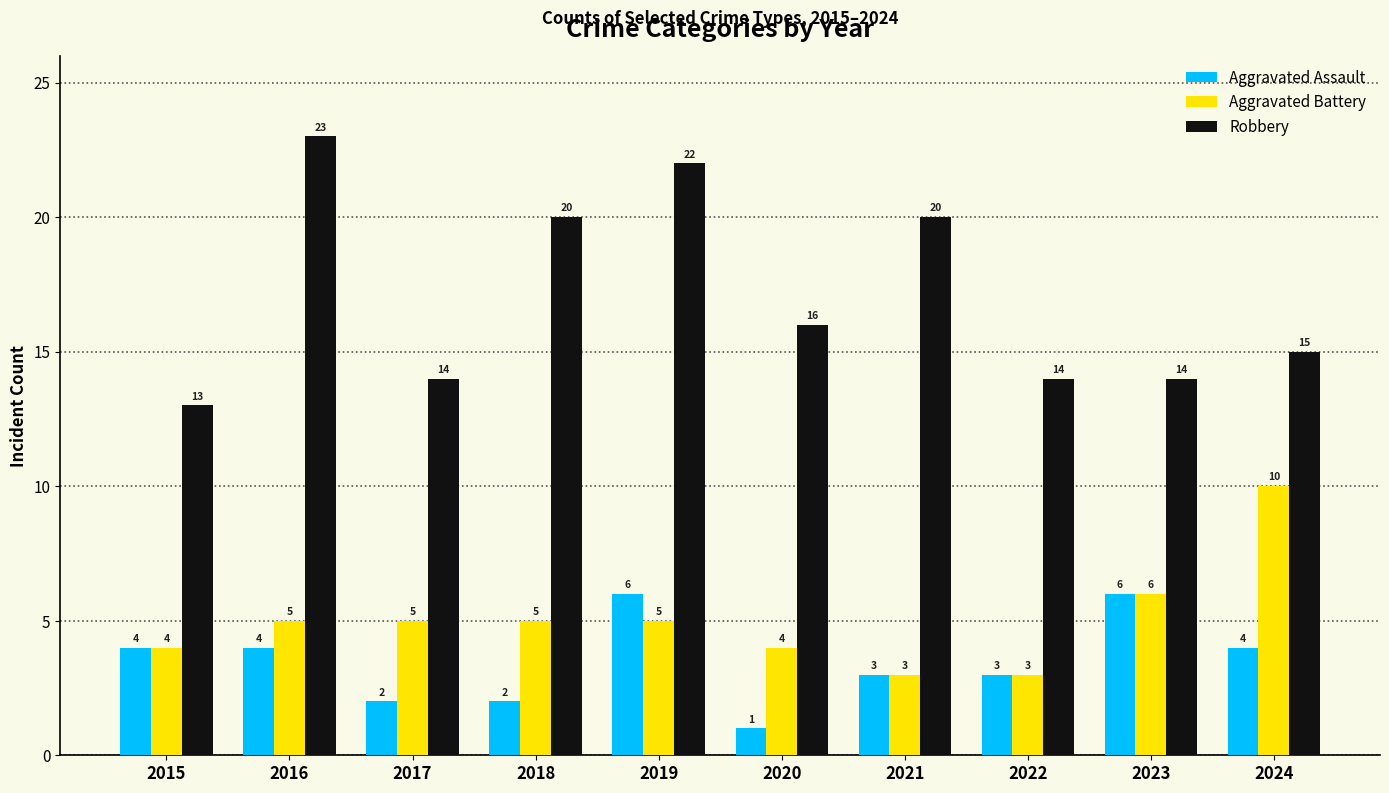

What is the value of the Aggravated Battery bar at the 9th from the left?

6